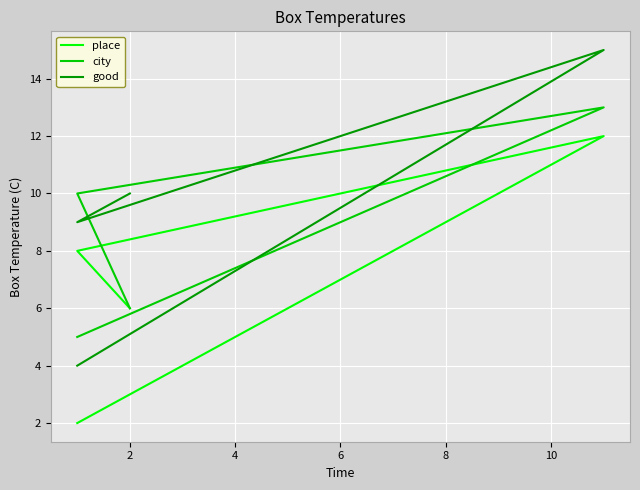

True or false: place has more than 2 interior local peaks.

False